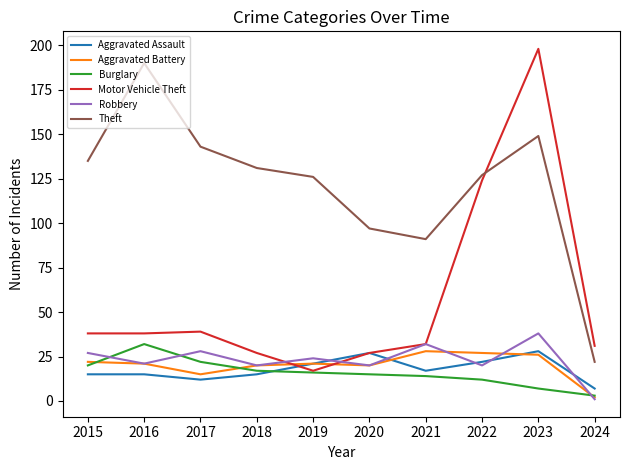

Reading left to right, what are all the values shown in this chart?

Aggravated Assault: 2015=15	2016=15	2017=12	2018=15	2019=21	2020=27	2021=17	2022=22	2023=28	2024=7
Aggravated Battery: 2015=22	2016=21	2017=15	2018=20	2019=21	2020=20	2021=28	2022=27	2023=26	2024=2
Burglary: 2015=20	2016=32	2017=22	2018=17	2019=16	2020=15	2021=14	2022=12	2023=7	2024=3
Motor Vehicle Theft: 2015=38	2016=38	2017=39	2018=27	2019=17	2020=27	2021=32	2022=124	2023=198	2024=31
Robbery: 2015=27	2016=21	2017=28	2018=20	2019=24	2020=20	2021=32	2022=20	2023=38	2024=1
Theft: 2015=135	2016=190	2017=143	2018=131	2019=126	2020=97	2021=91	2022=127	2023=149	2024=22